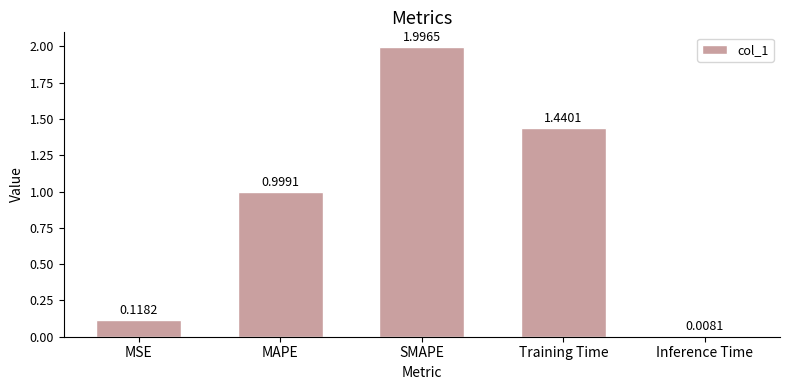

Between MSE and SMAPE, which is larger?

SMAPE